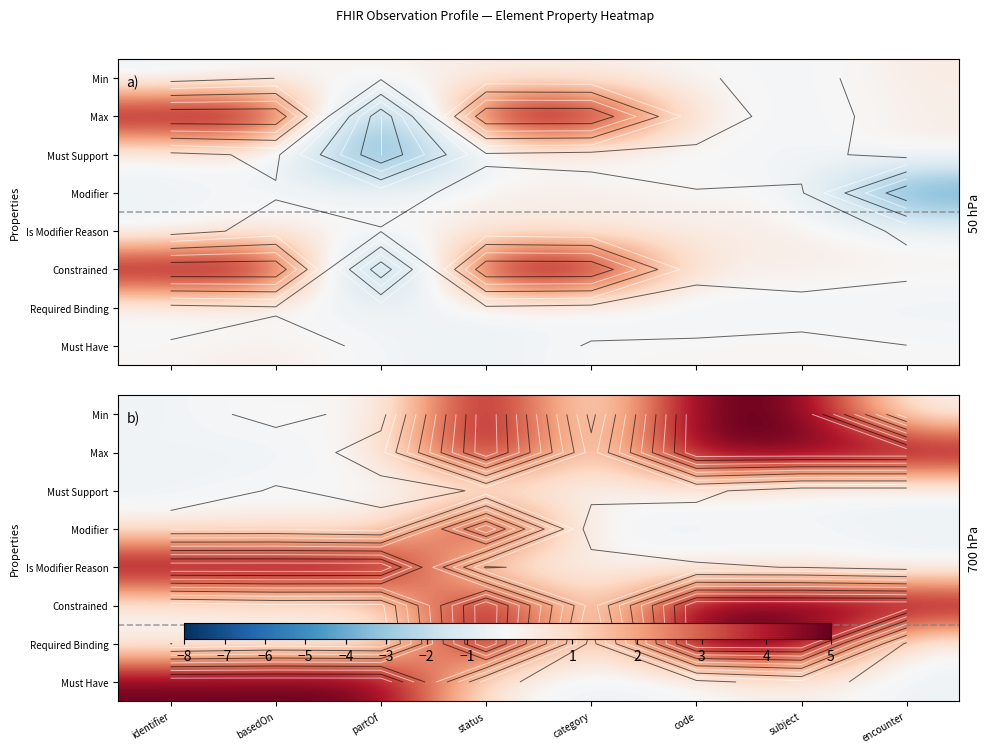

What is the total value across all series at code?

19.6